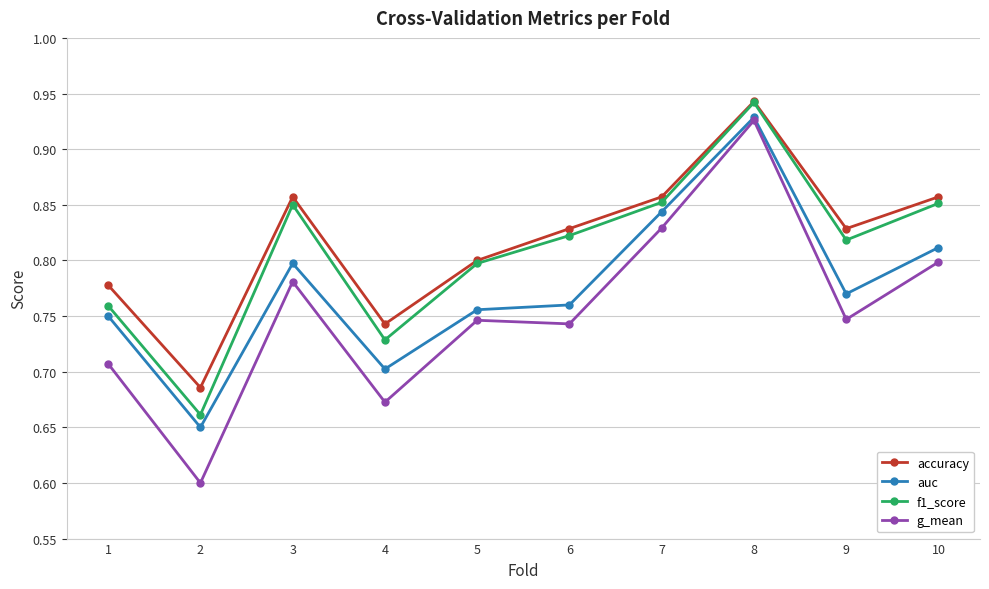

Which series has the largest total across all categories?

accuracy